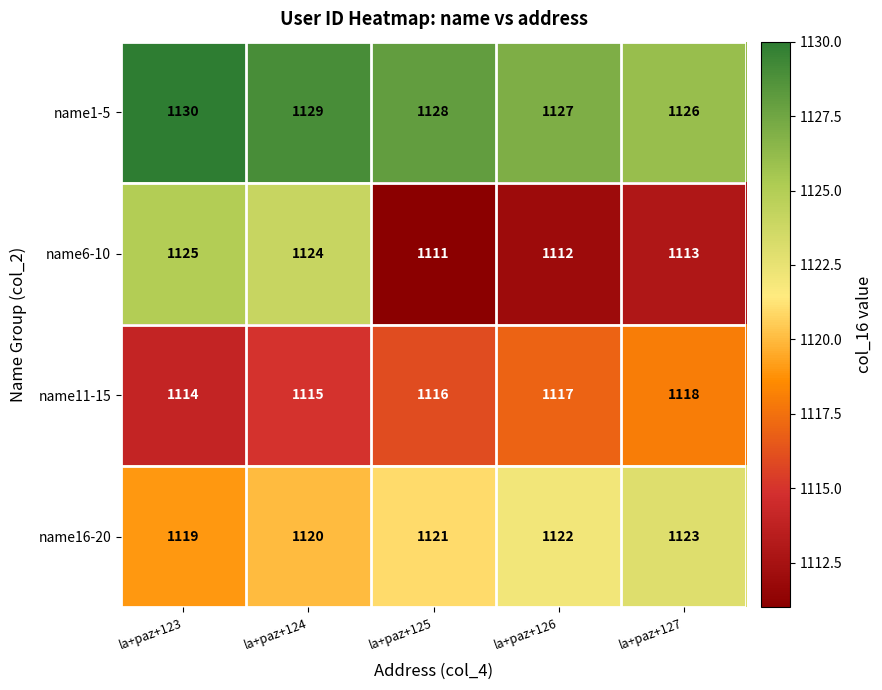

What is the difference between the second highest and minimum values in the name1-5 series?

3